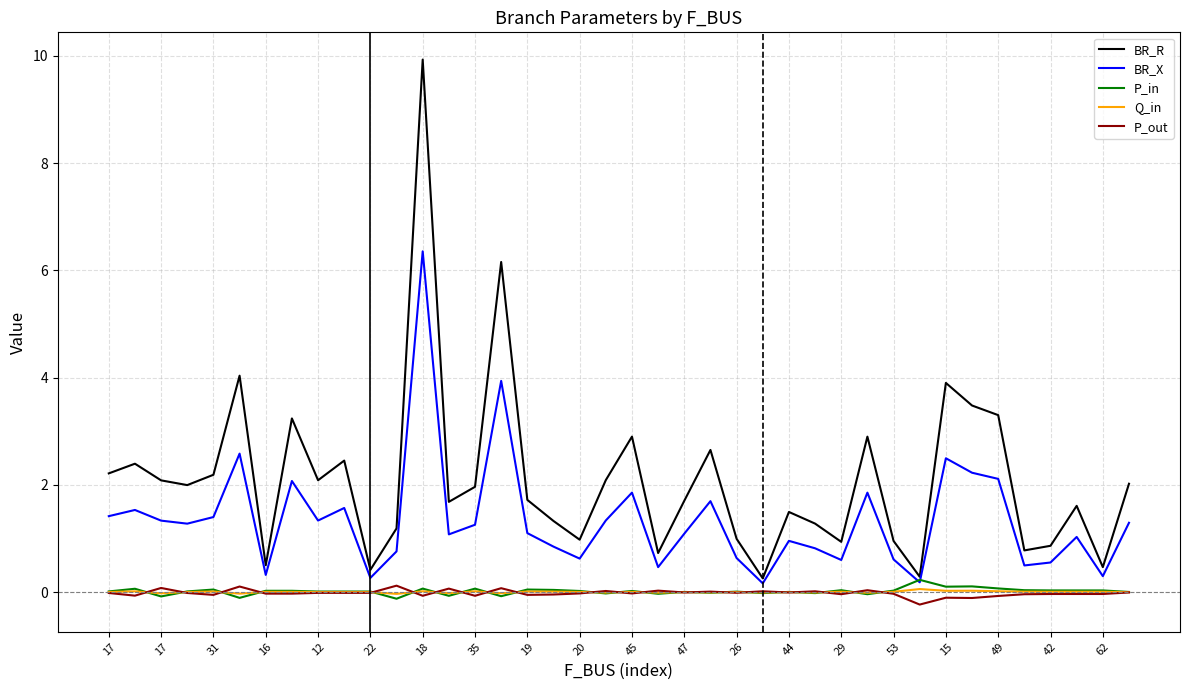

Which series has the largest total across all categories?

BR_R